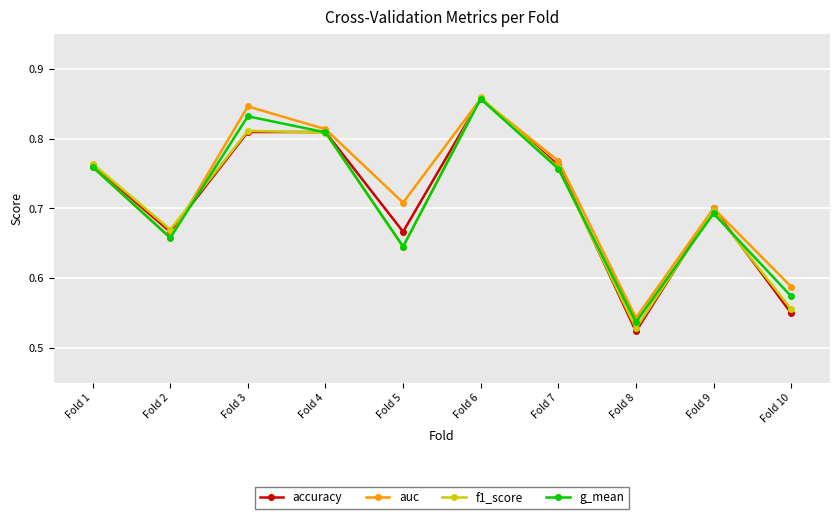

What is the total value across all series at Fold 2?

2.7